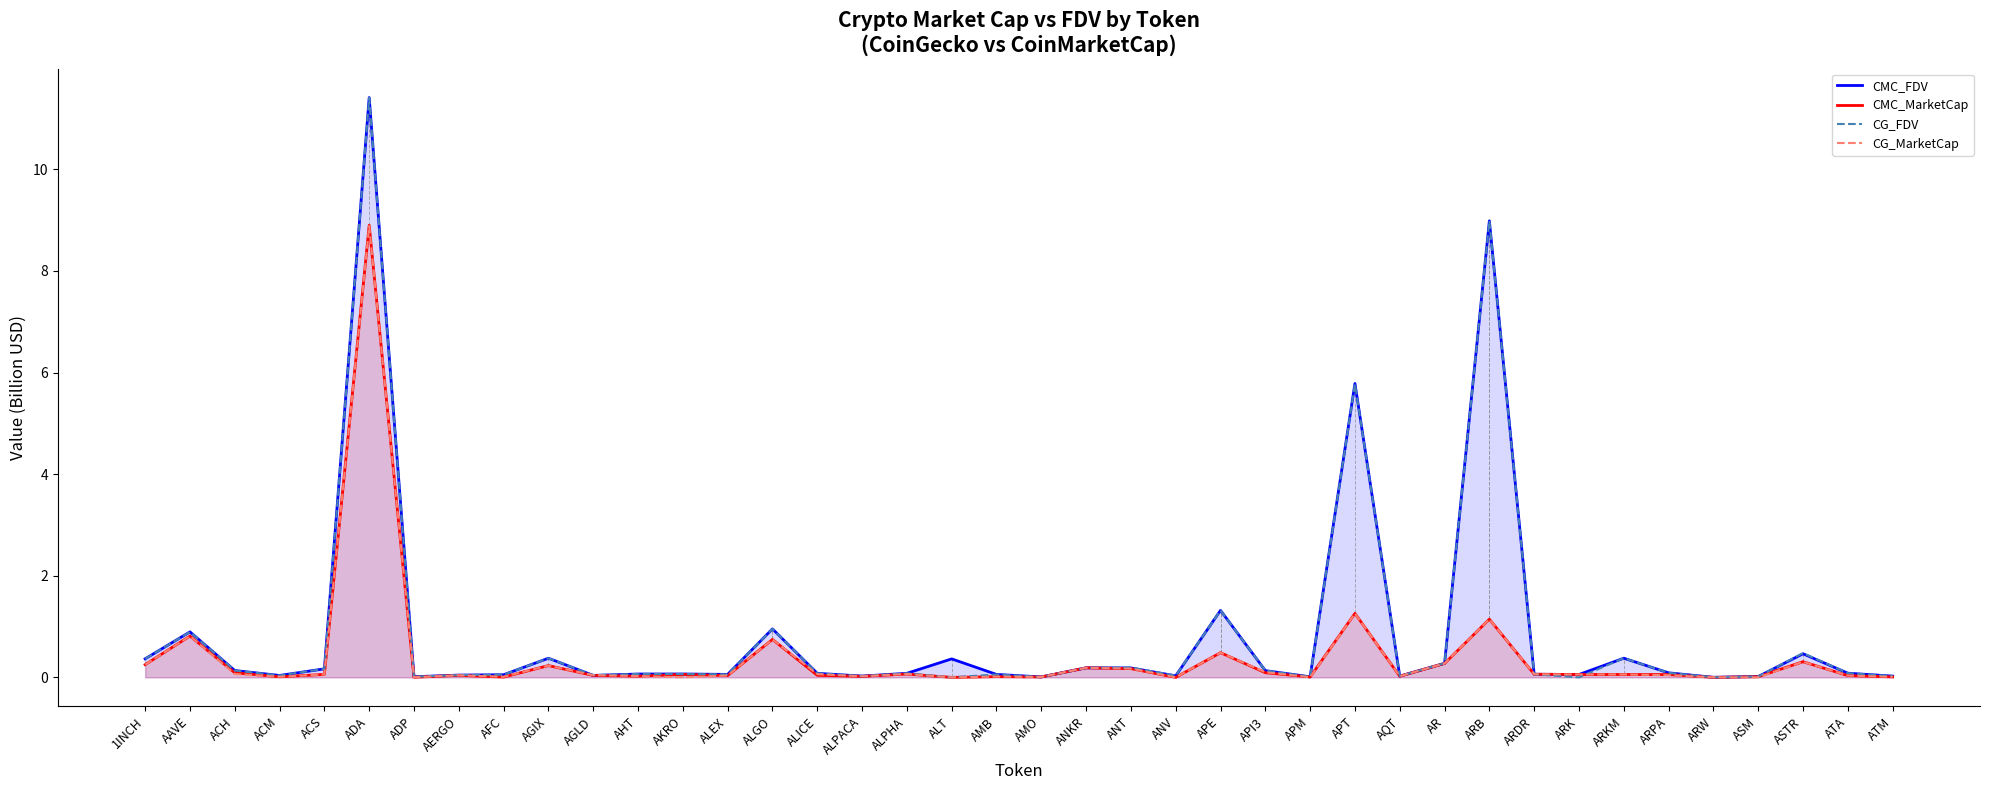

Does the chart display data point markers on the line(s)?

No